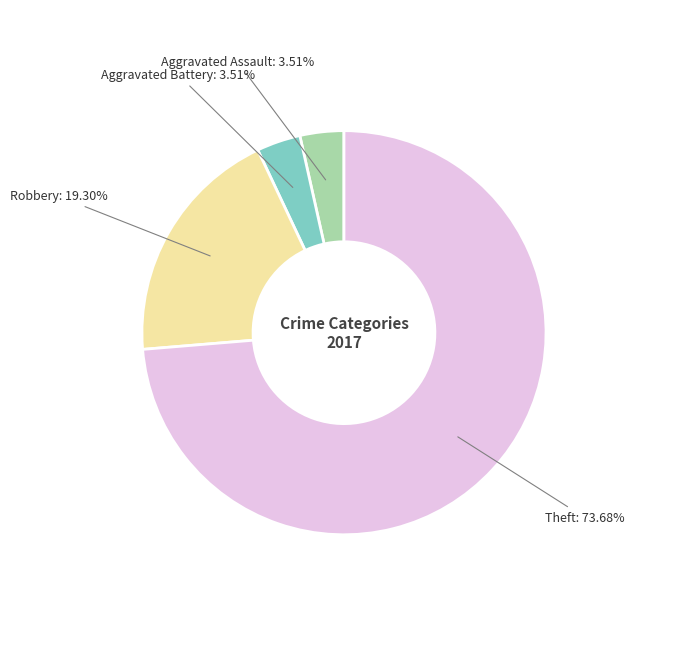

How many segments does this pie chart have?

4